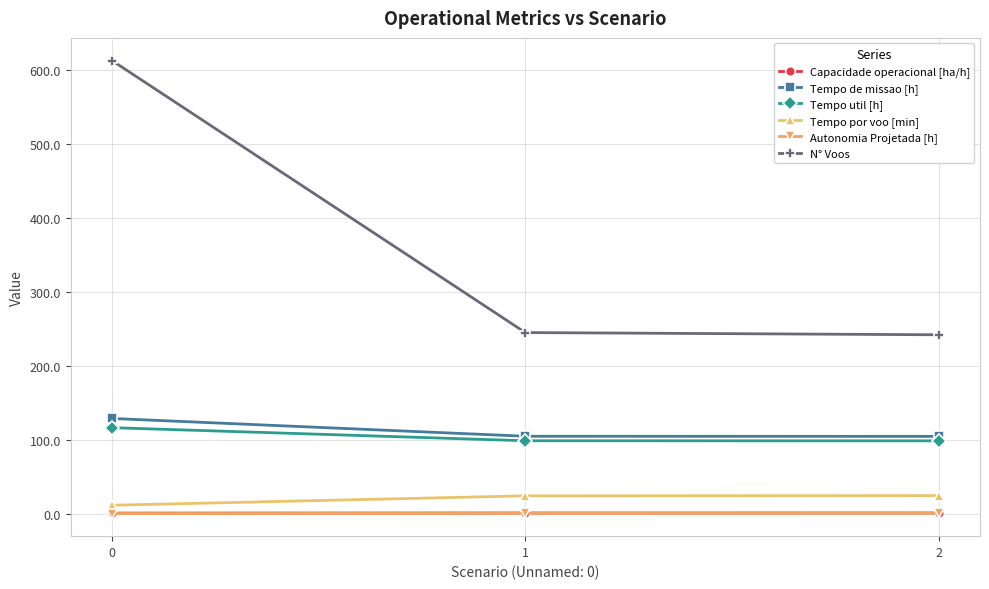

True or false: N° Voos has a value of 404.9 at 0.

False